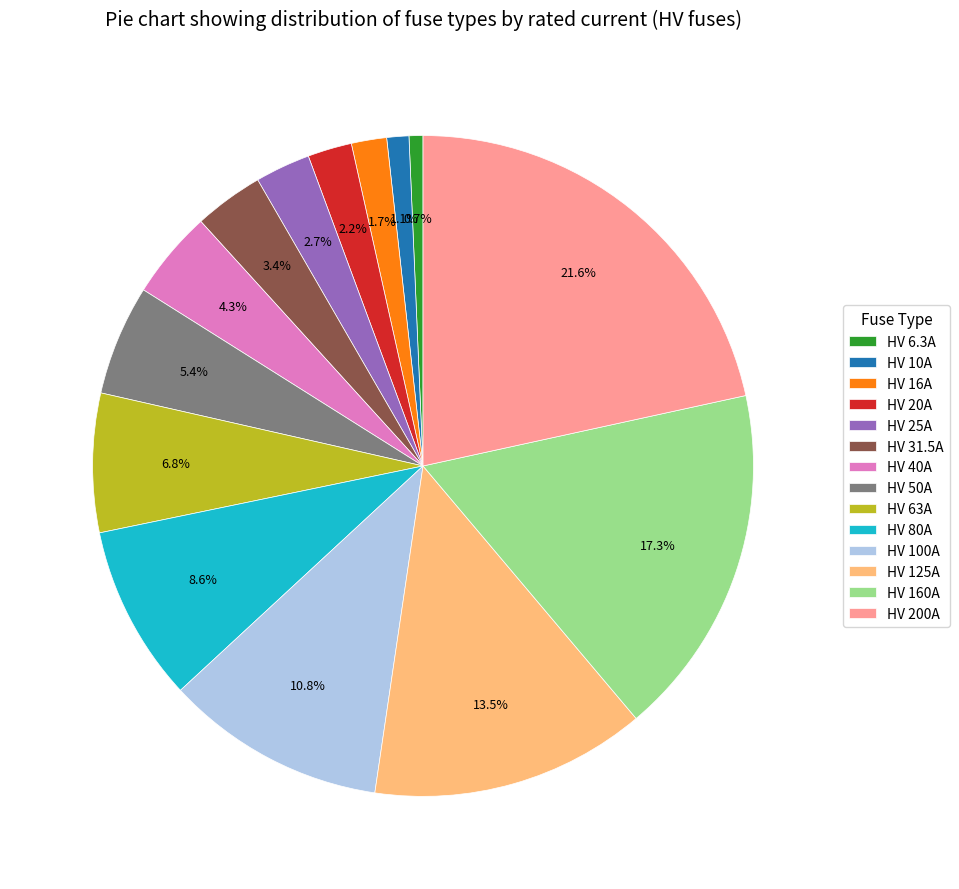

What portion of the pie excludes HV 31.5A?

96.6%